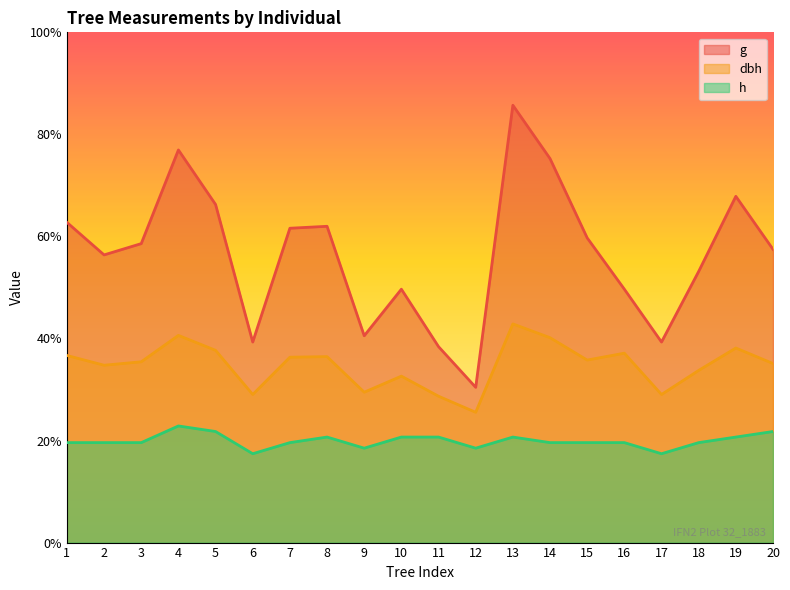

List the series in order of their overall mean, lowest first.

h, dbh, g